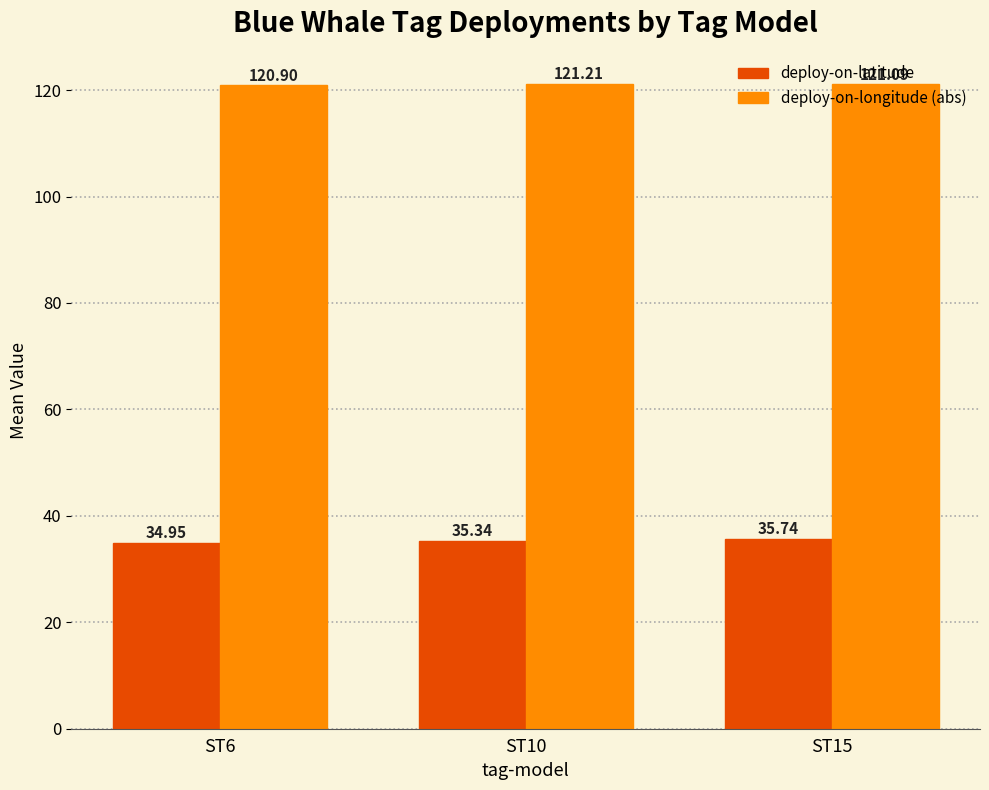

Where is deploy-on-latitude nearest to the value 35?

ST6